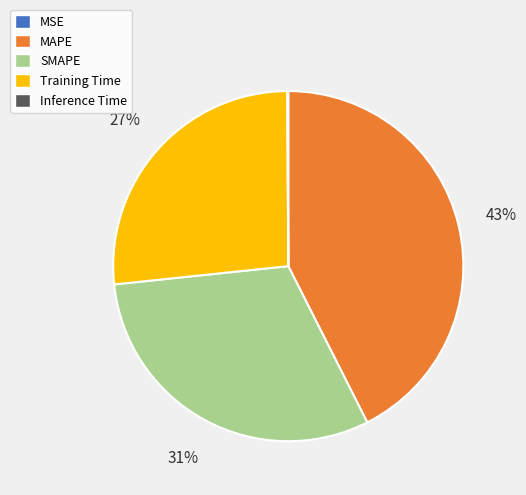

Approximately how many times larger is the value at Training Time compared to MAPE?

0.6